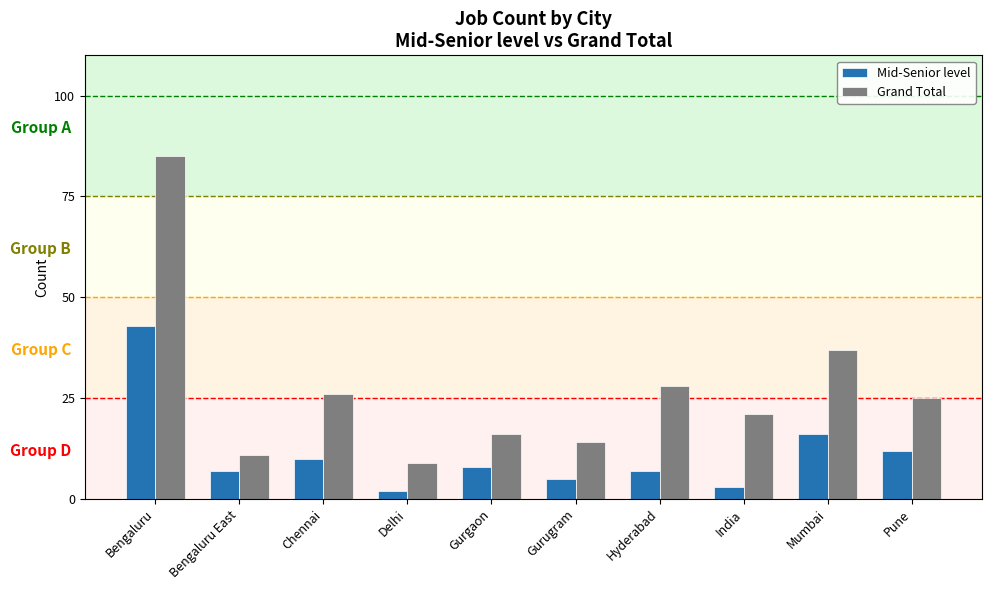

The value of Grand Total at India is 12. True or false?

False